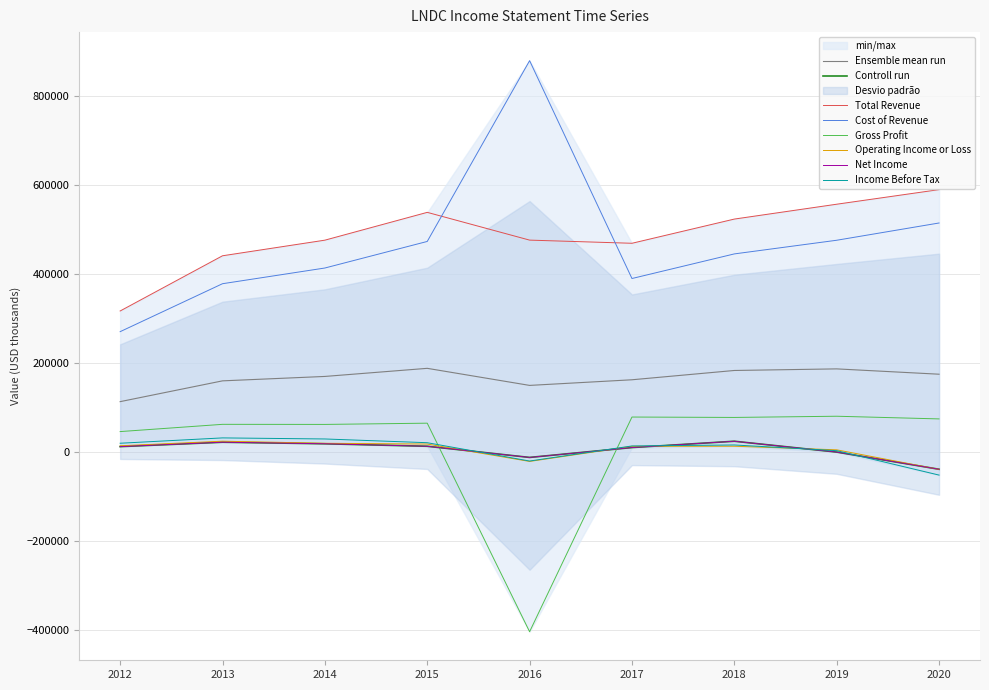

At how many categories does at least one series exceed 471880?

6